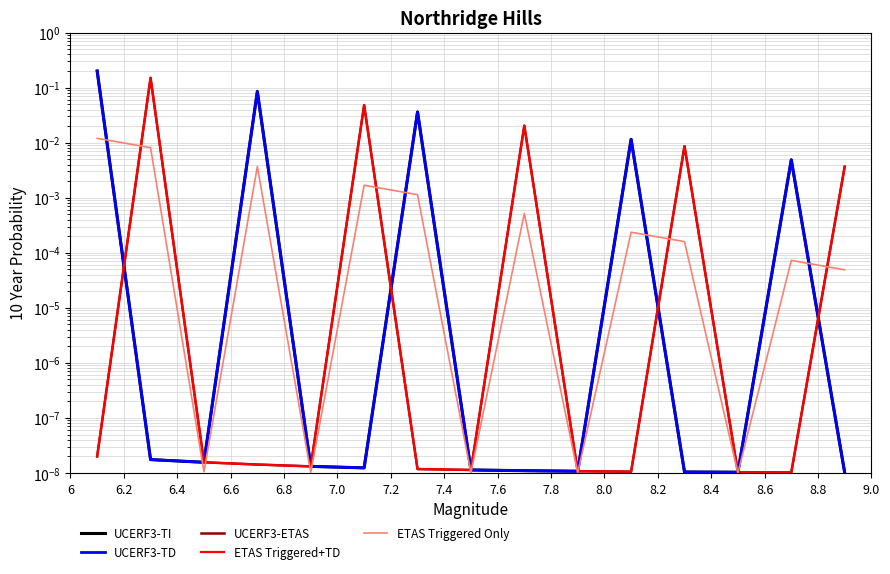

The UCERF3-TI series shows 0.0 at 7.6. True or false?

True